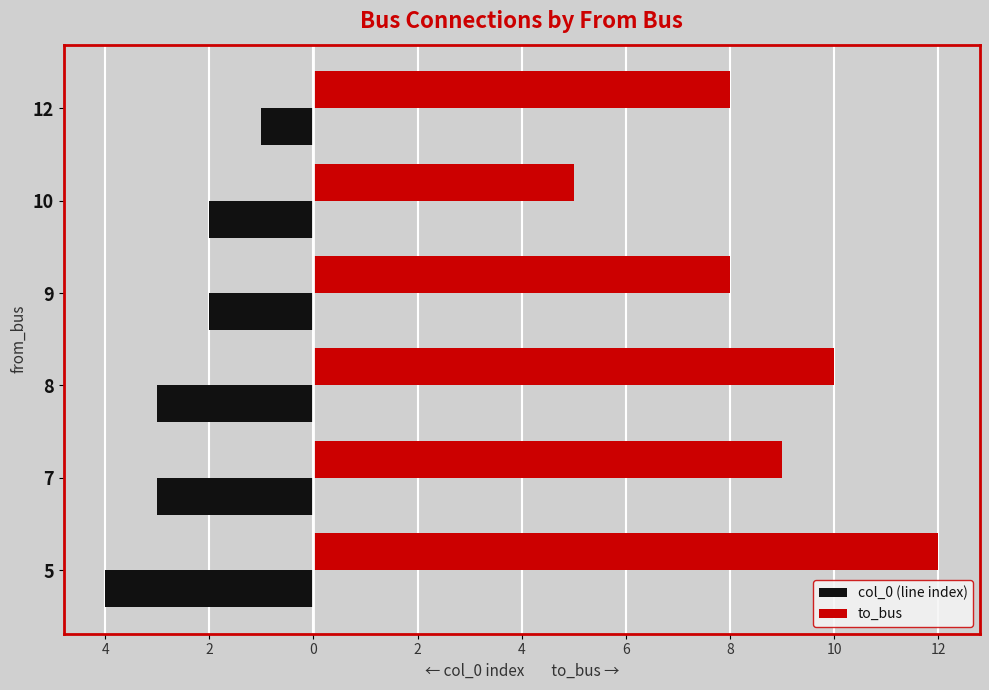

What are all the series names shown in the legend?

col_0 (line index), to_bus